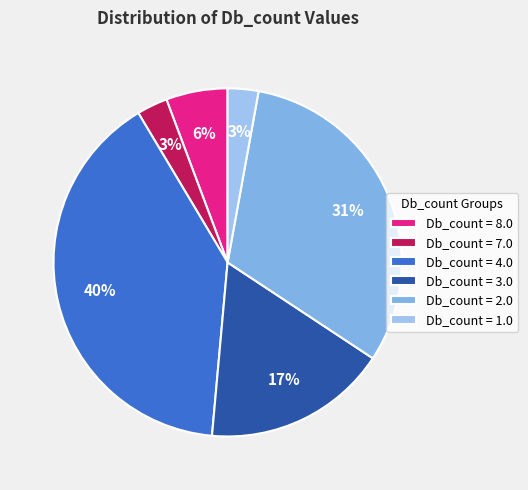

What is the largest slice in the pie chart?

Db_count = 4.0